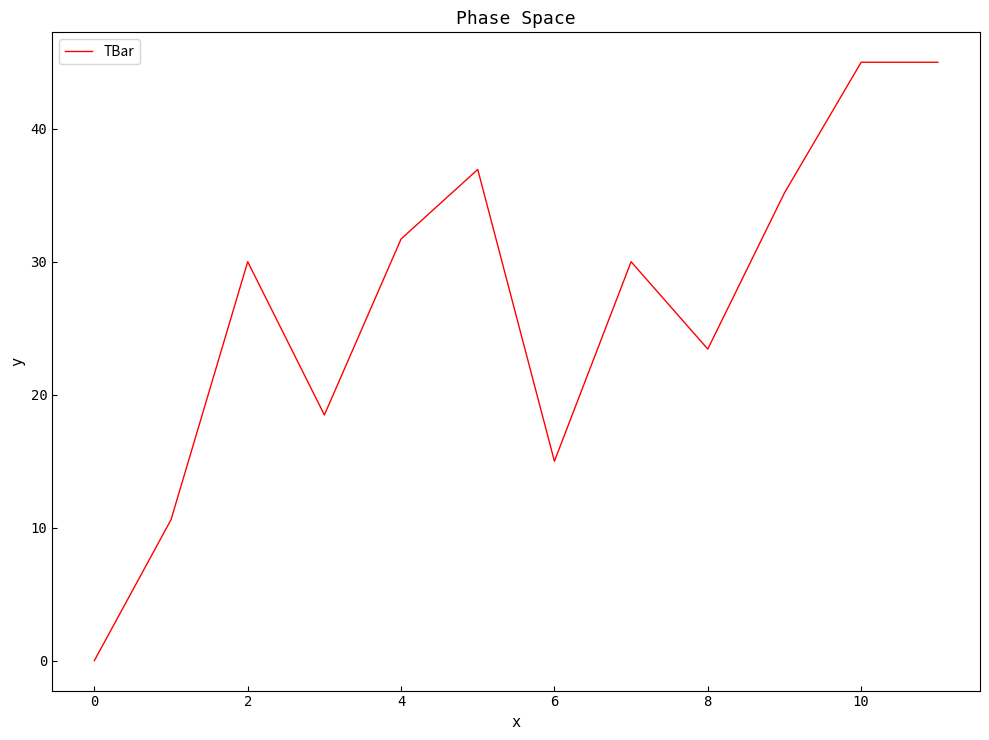

How many interior local valleys (lower than both neighbors) does the data have?

3